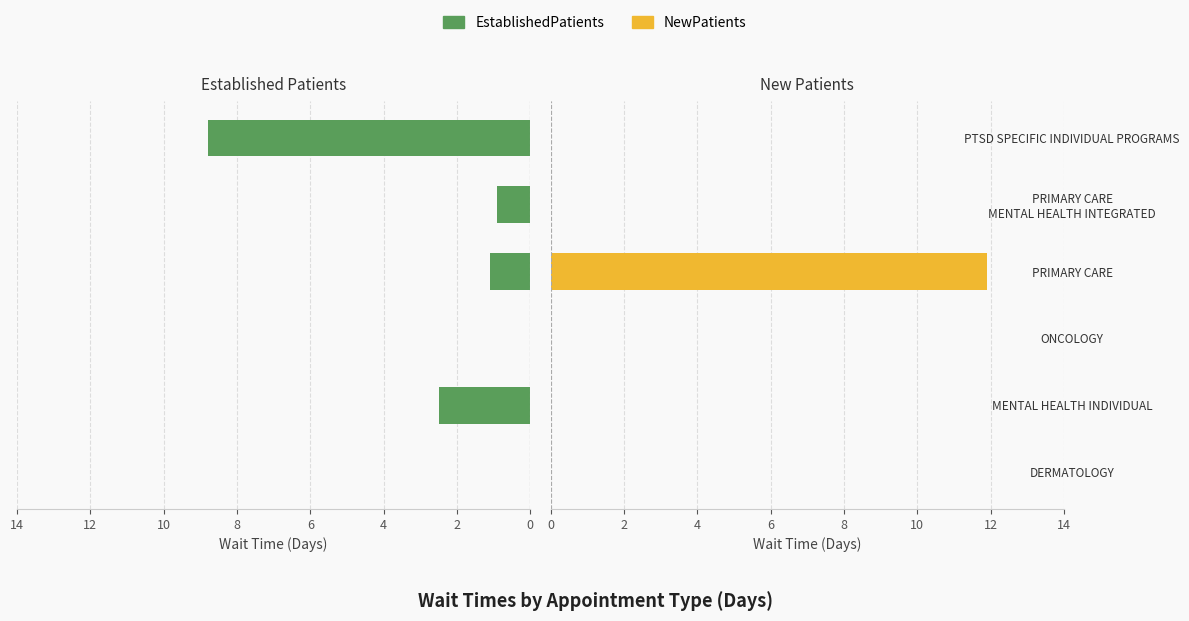

At PRIMARY CARE MENTAL HEALTH INTEGRATED, list the series in order from smallest to largest.

NewPatients, EstablishedPatients